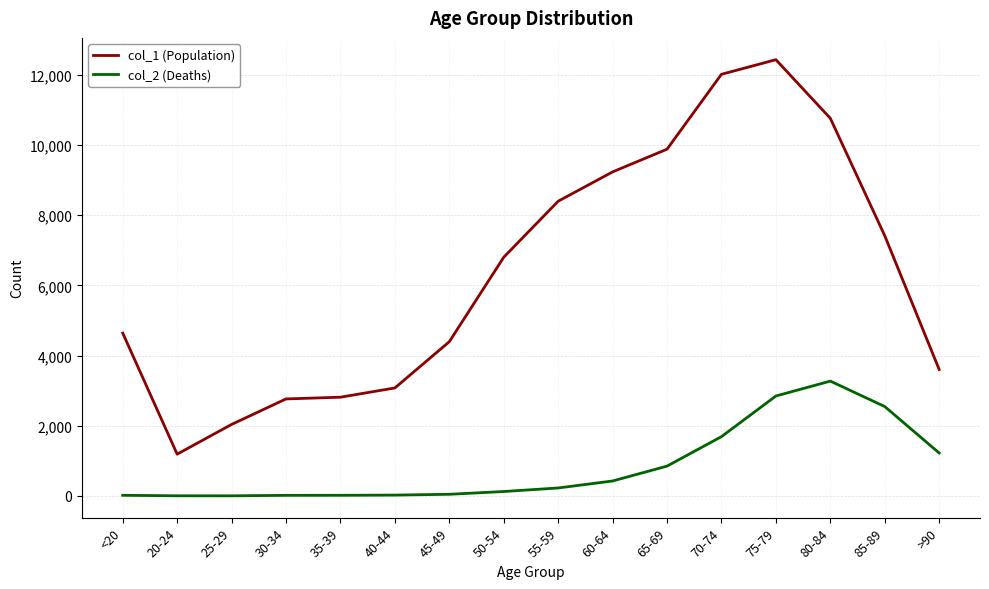

Which series has the widest spread of values?

col_1 (Population)